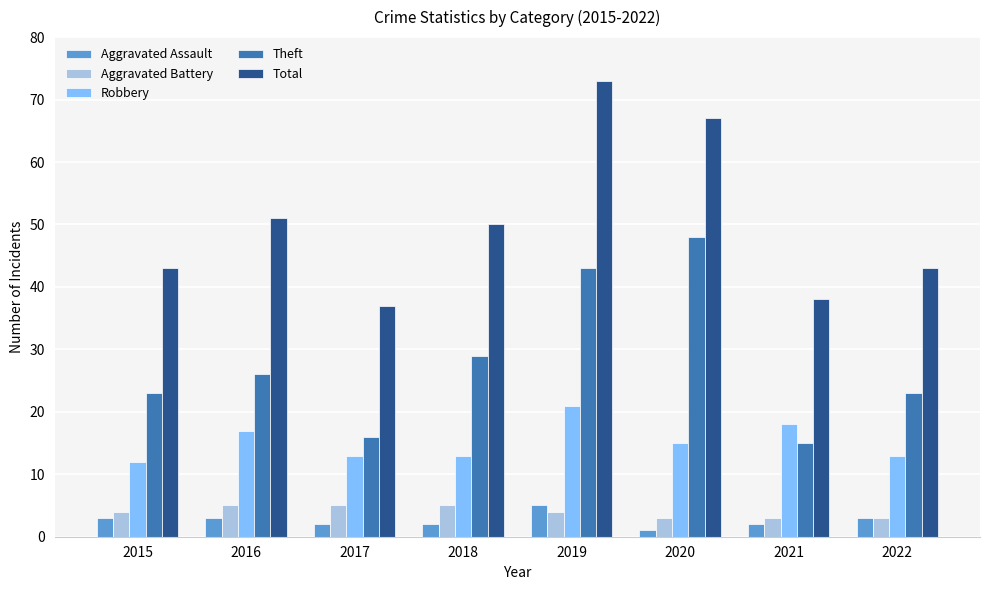

Reading left to right, transcribe all the data shown in this chart.

Aggravated Assault: 3	3	2	2	5	1	2	3
Aggravated Battery: 4	5	5	5	4	3	3	3
Robbery: 12	17	13	13	21	15	18	13
Theft: 23	26	16	29	43	48	15	23
Total: 43	51	37	50	73	67	38	43